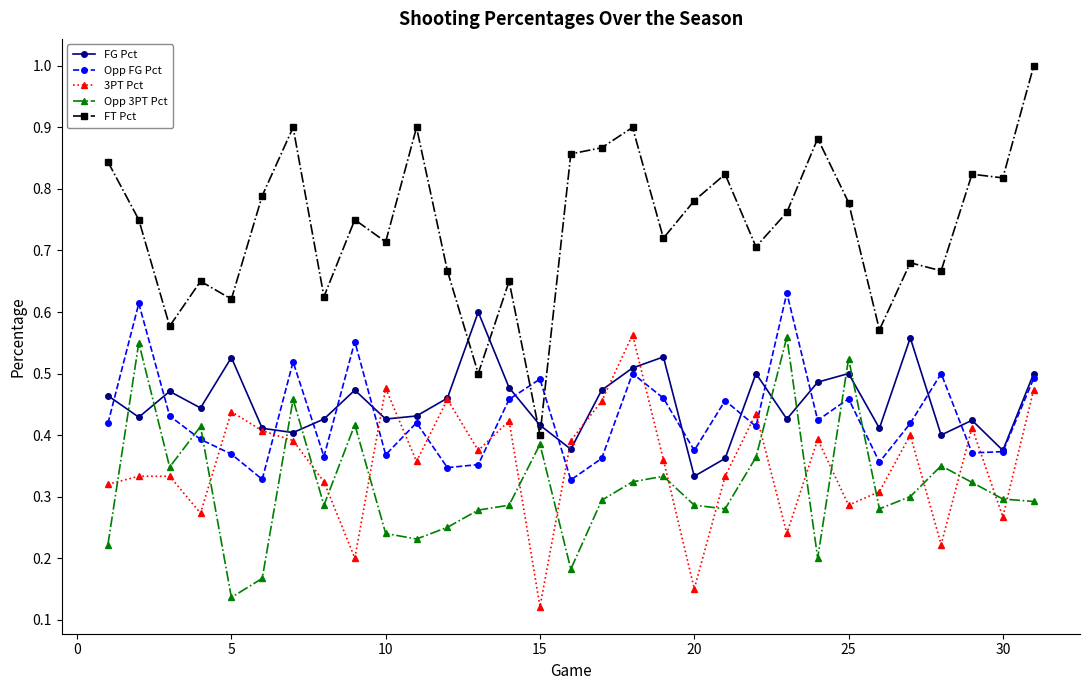

True or false: 3PT Pct has more than 1 interior local peaks.

True